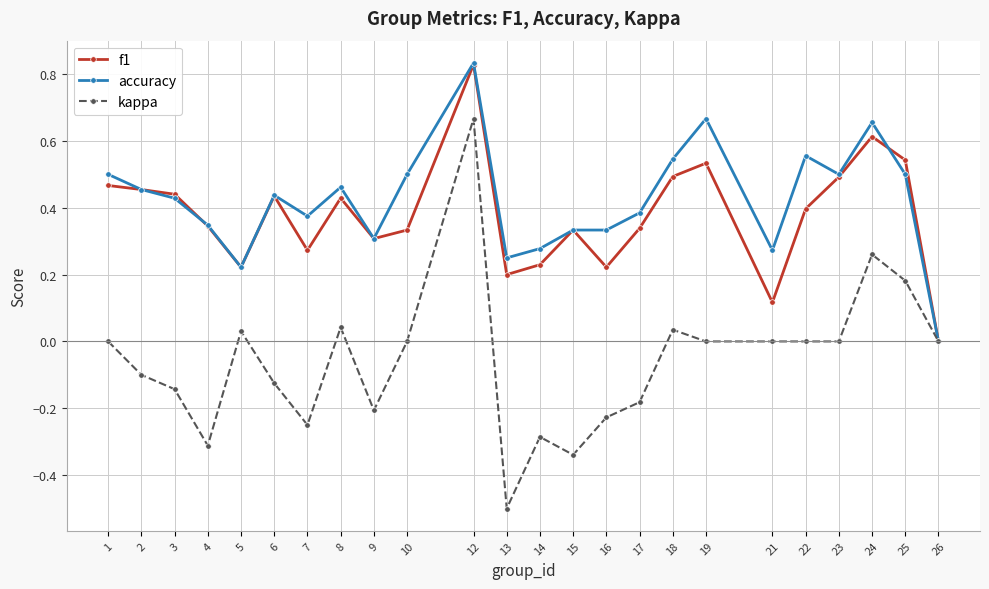

How many distinct data groups are displayed?

3